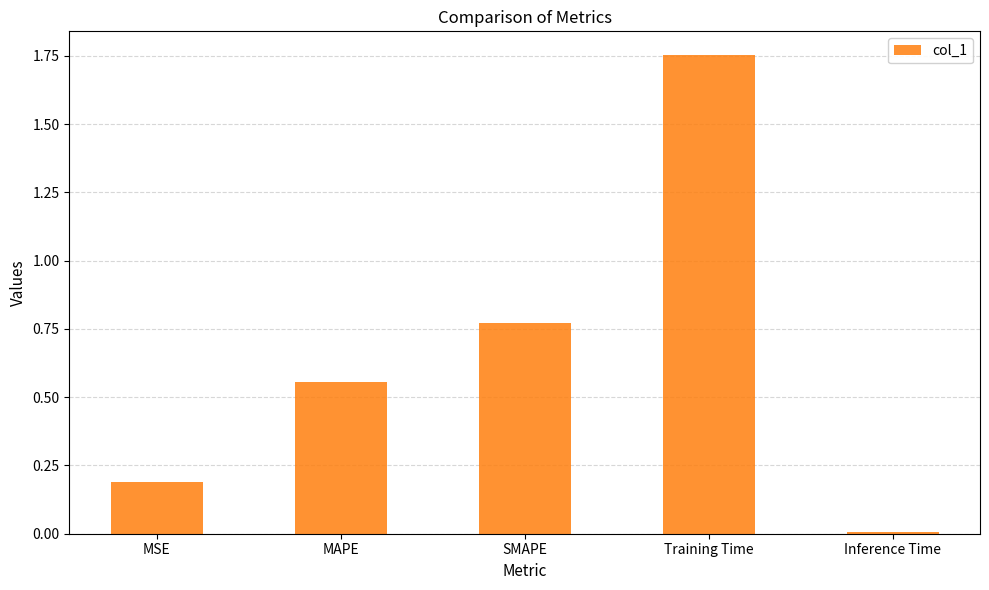

What value does the data have at MSE?

0.2